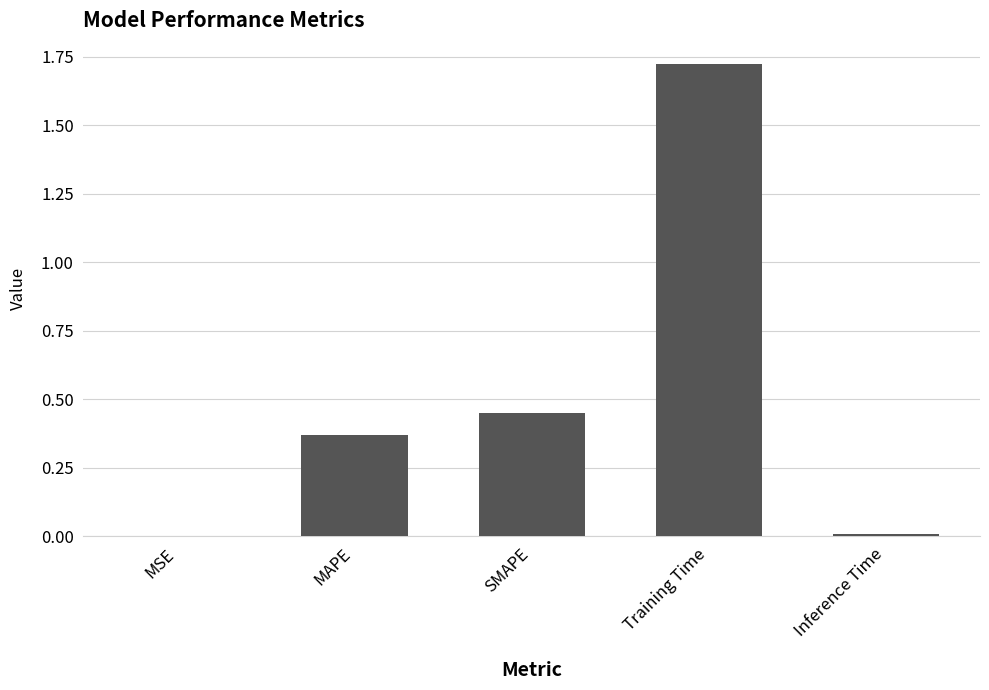

What is the sum of the values at MAPE and SMAPE?

0.8